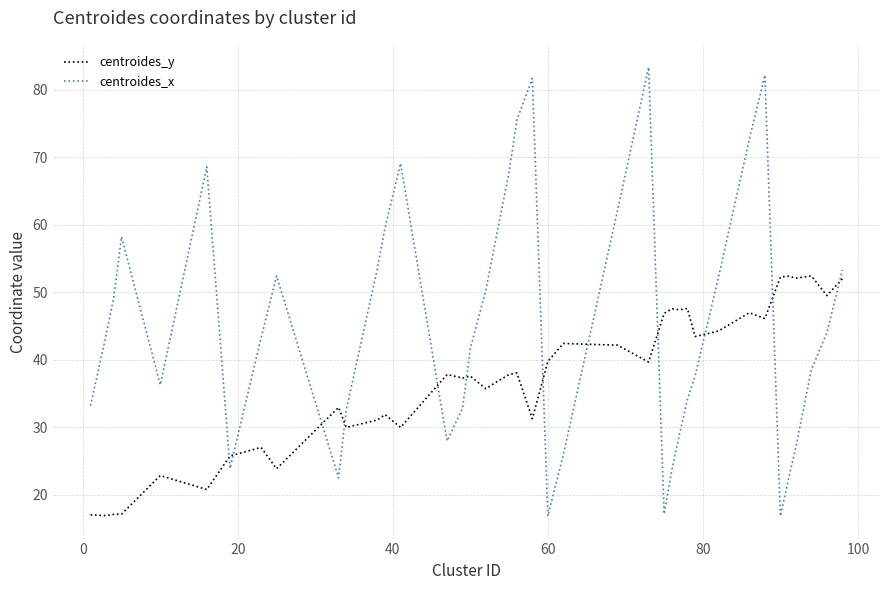

How many times do centroides_y and centroides_x cross each other?

12